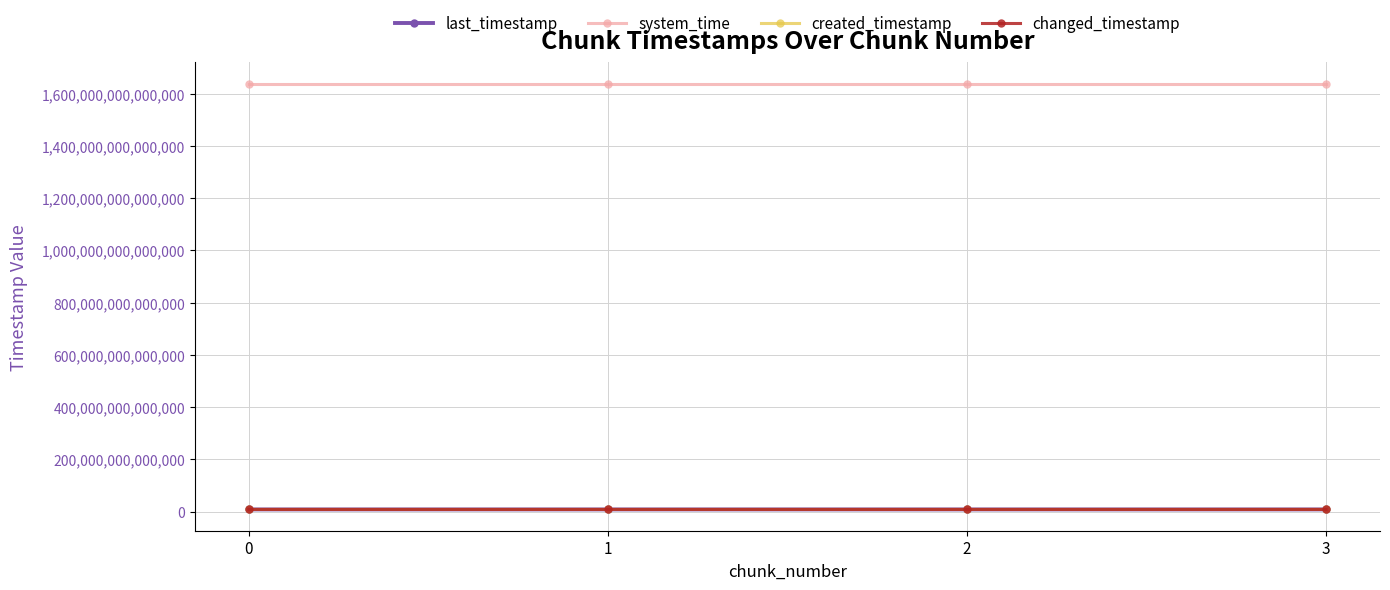

The value of system_time at 0 is 1638771218570955. True or false?

True